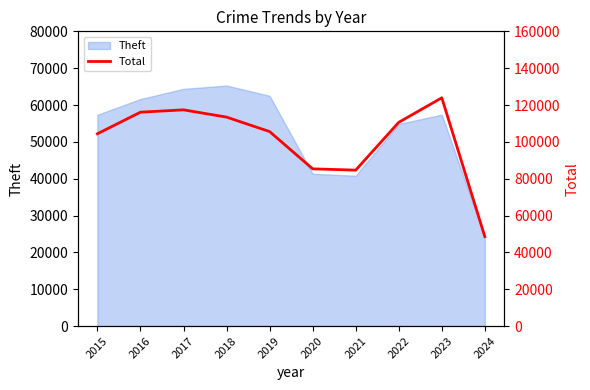

What is the value of the 4th point from the left?

113432